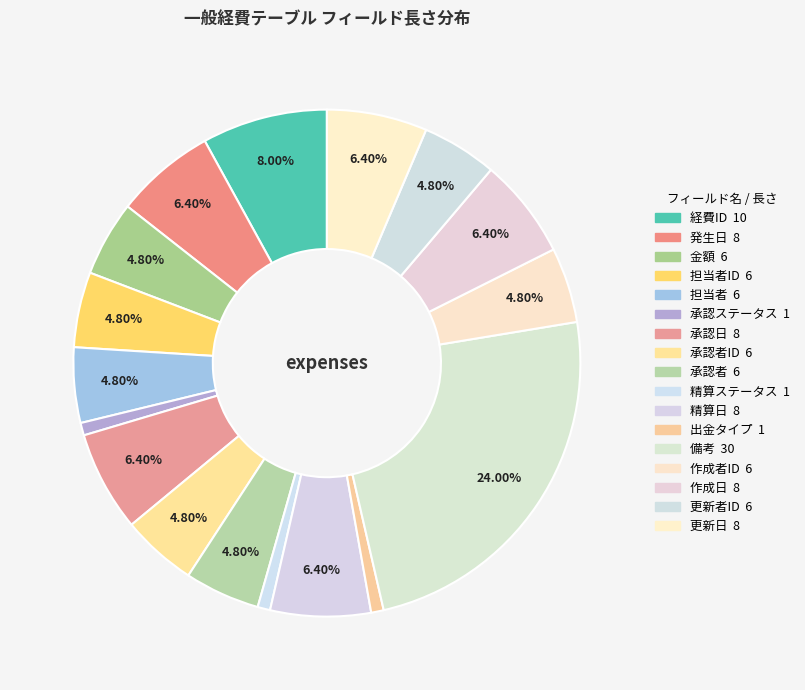

How many segments does this pie chart have?

17